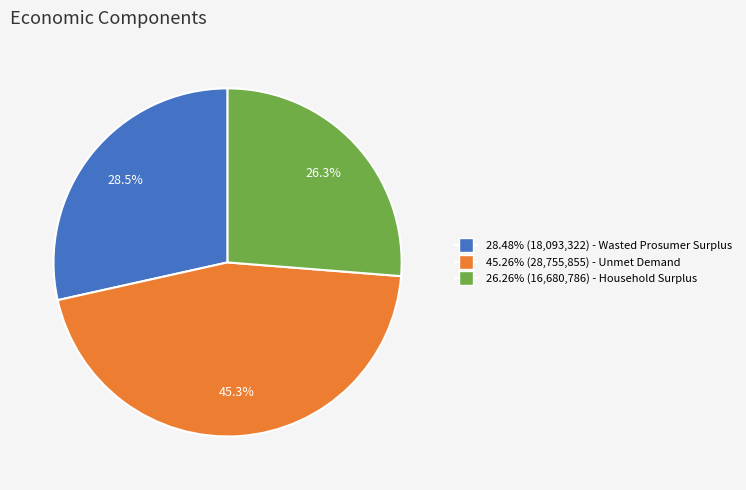

Is there any slice that represents more than half of the pie?

No